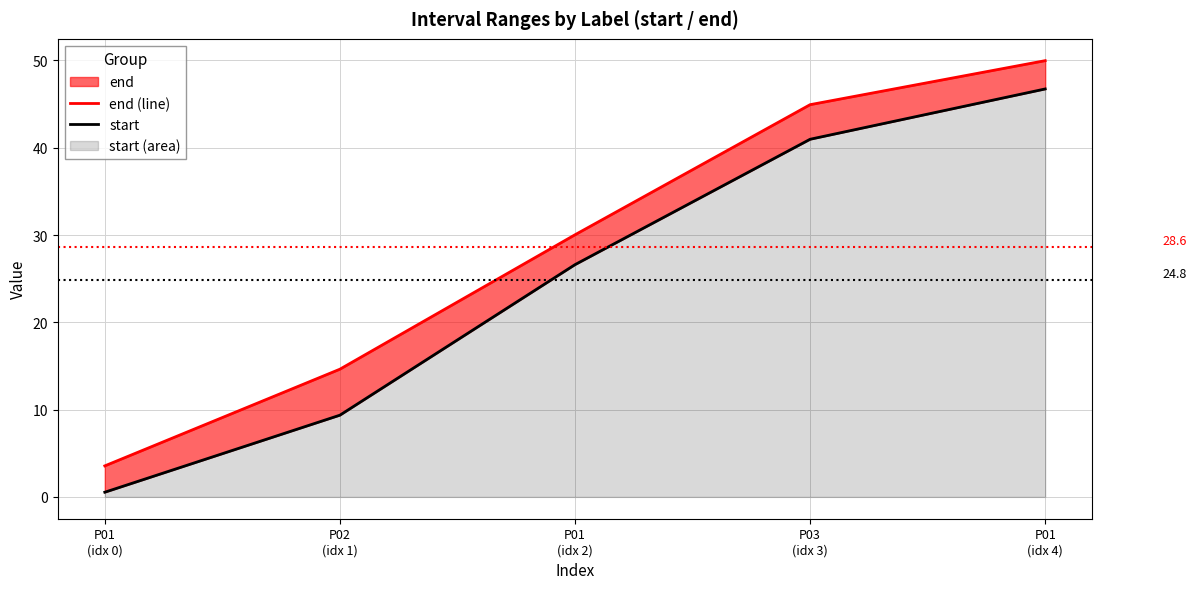

Is it true that start equals 9.4 at P02
(idx 1)?

True